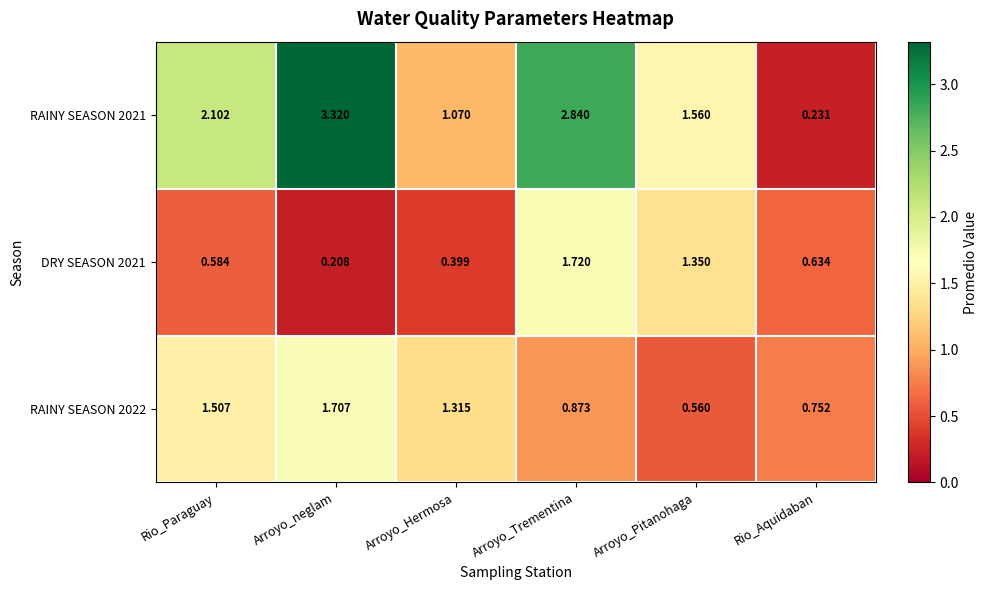

Which label corresponds to the smallest value in the chart?

Arroyo_neglam